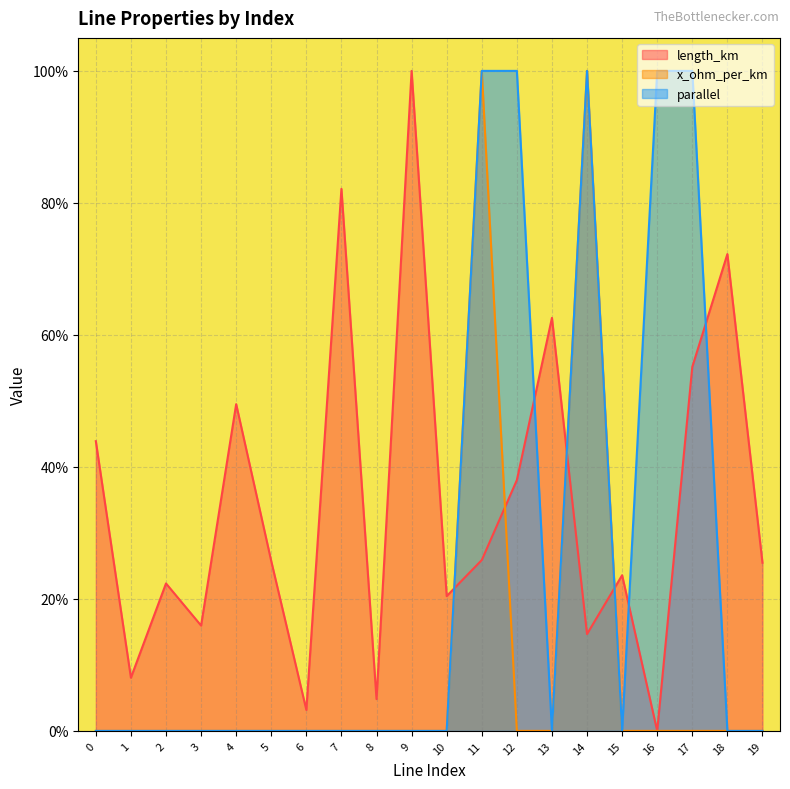

What is the approximate value of length_km at 13?

0.6